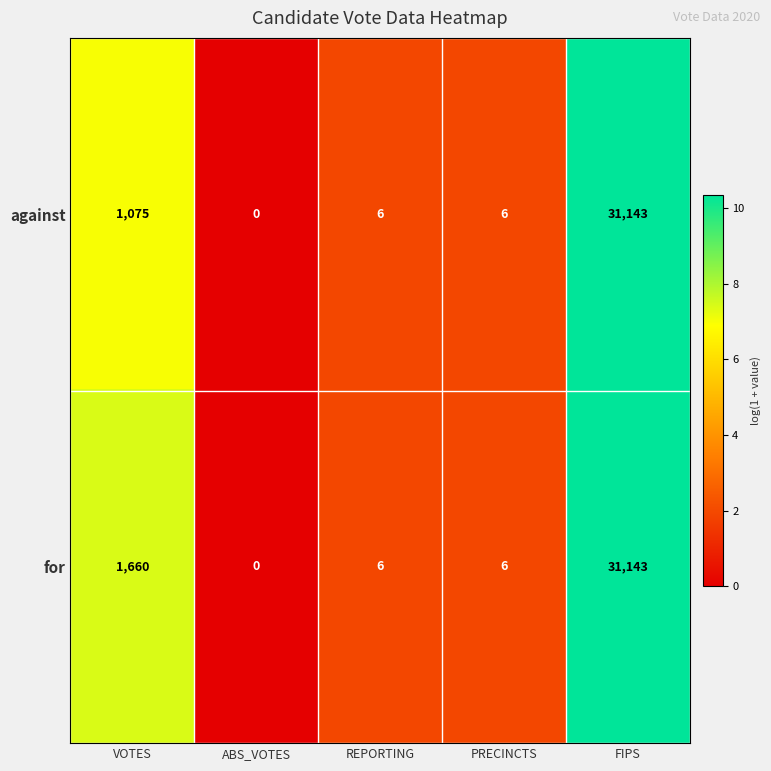

True or false: for has a value of 9 at REPORTING.

False